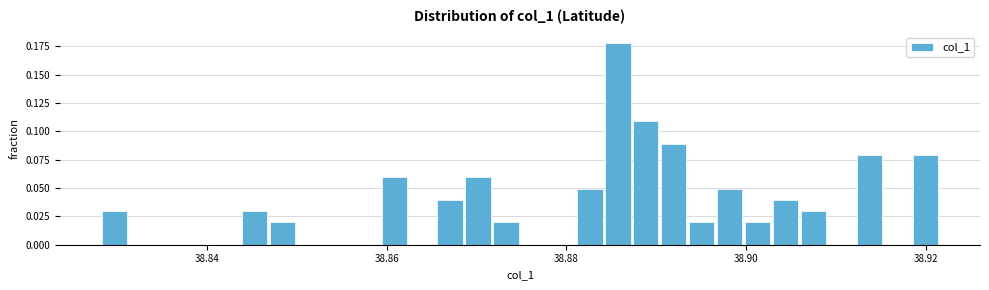

Read against the x-axis, roughly where is the centre of the tallest bar?

38.886